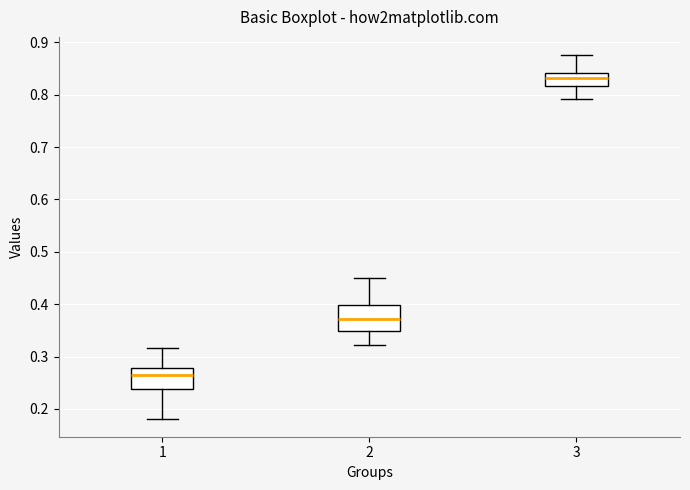

Where does the upper whisker of the box at x = 3 end on the y-axis? The values are not printed on the chart, so give them approximately, as read against the axis.

0.88